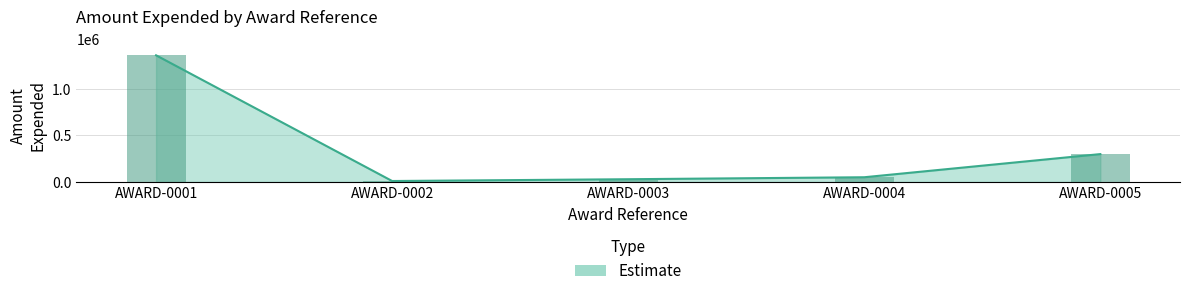

The chart shows a value of 1358624 at AWARD-0001. True or false?

True